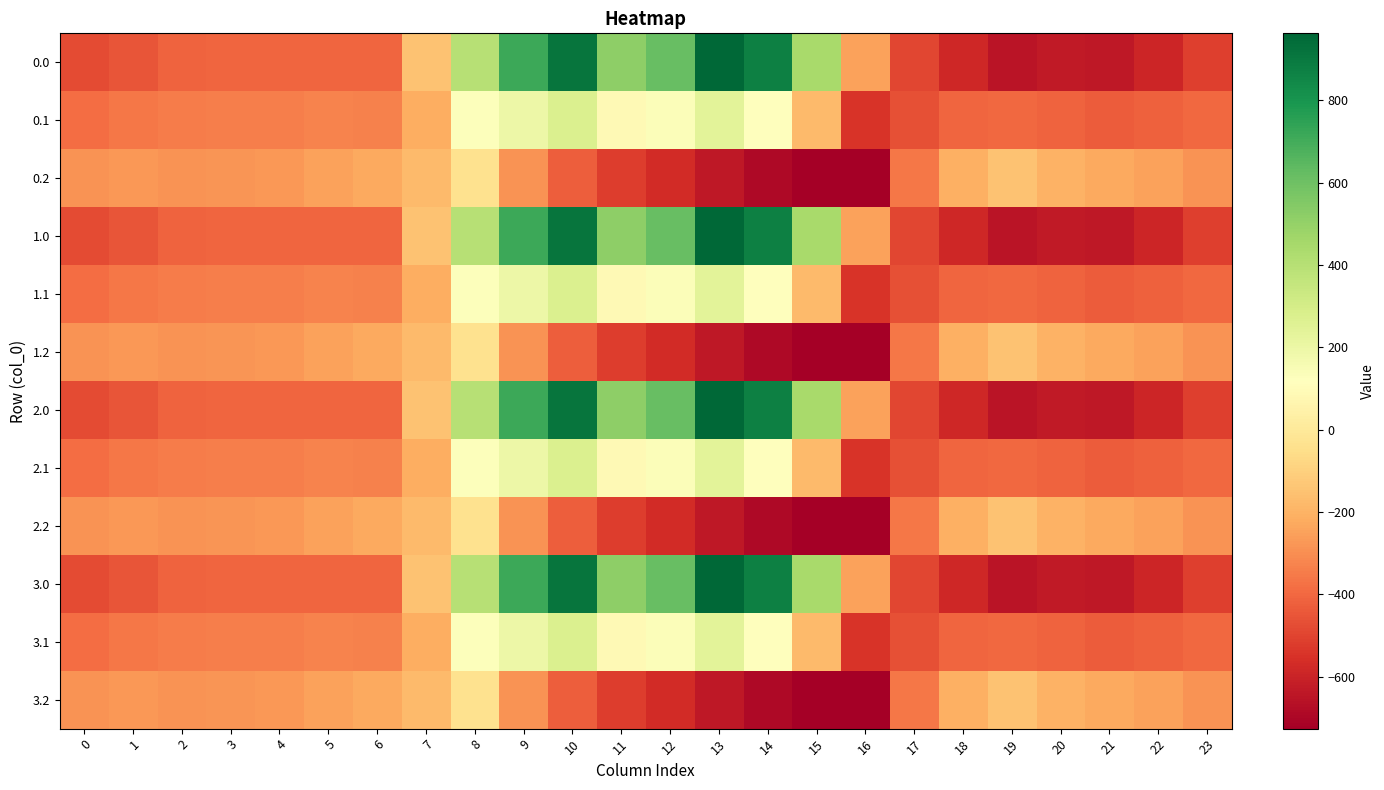

Rank the series at 13 from lowest to highest value.

0.2, 1.2, 2.2, 3.2, 0.1, 1.1, 2.1, 3.1, 0.0, 1.0, 2.0, 3.0